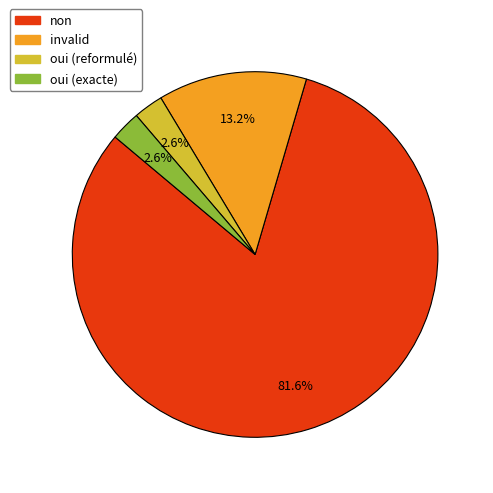

Is there a majority slice in this chart?

Yes